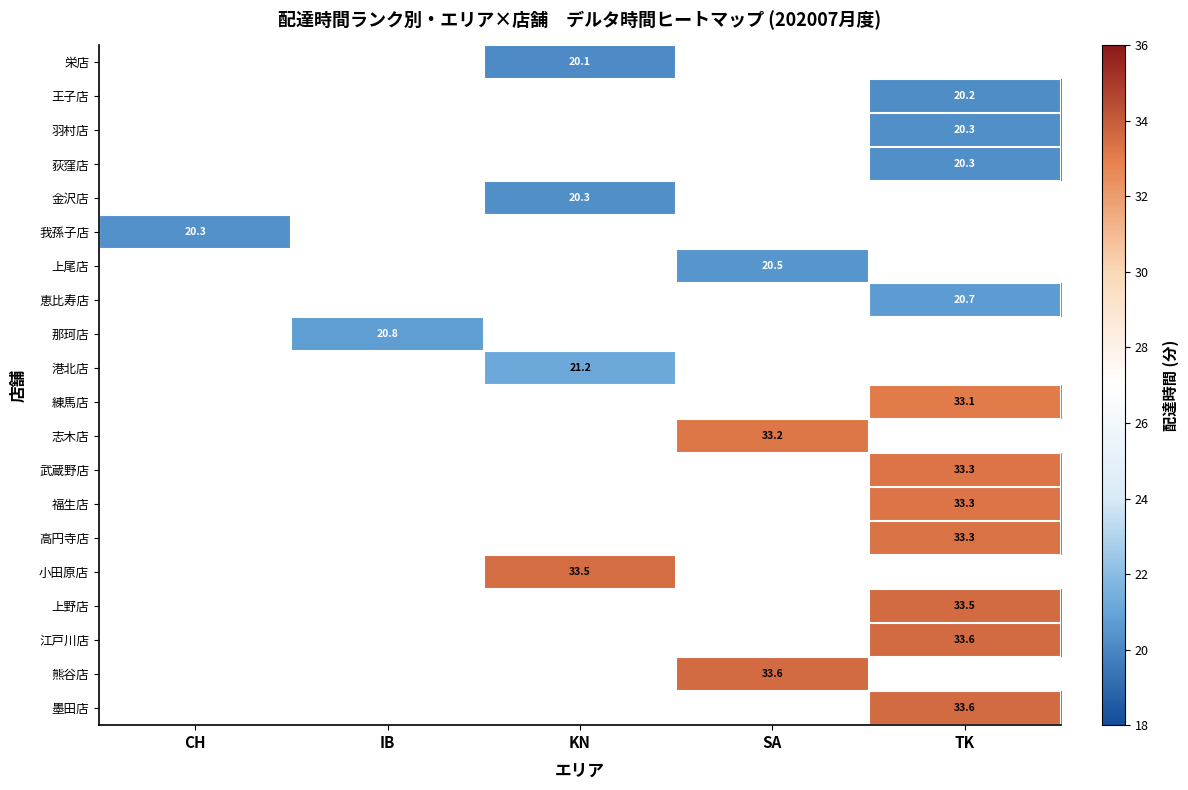

At which category does the chart reach its minimum across all series?

KN